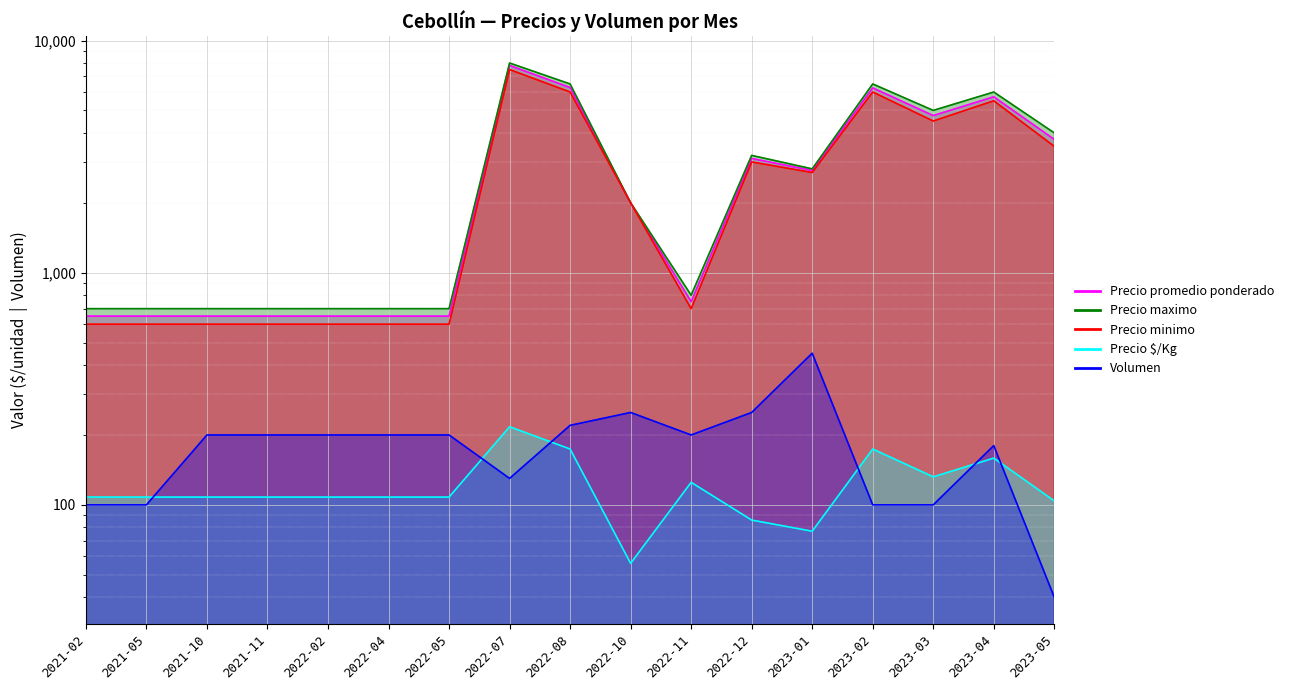

Is it true that Volumen equals 100 at 2021-05?

True